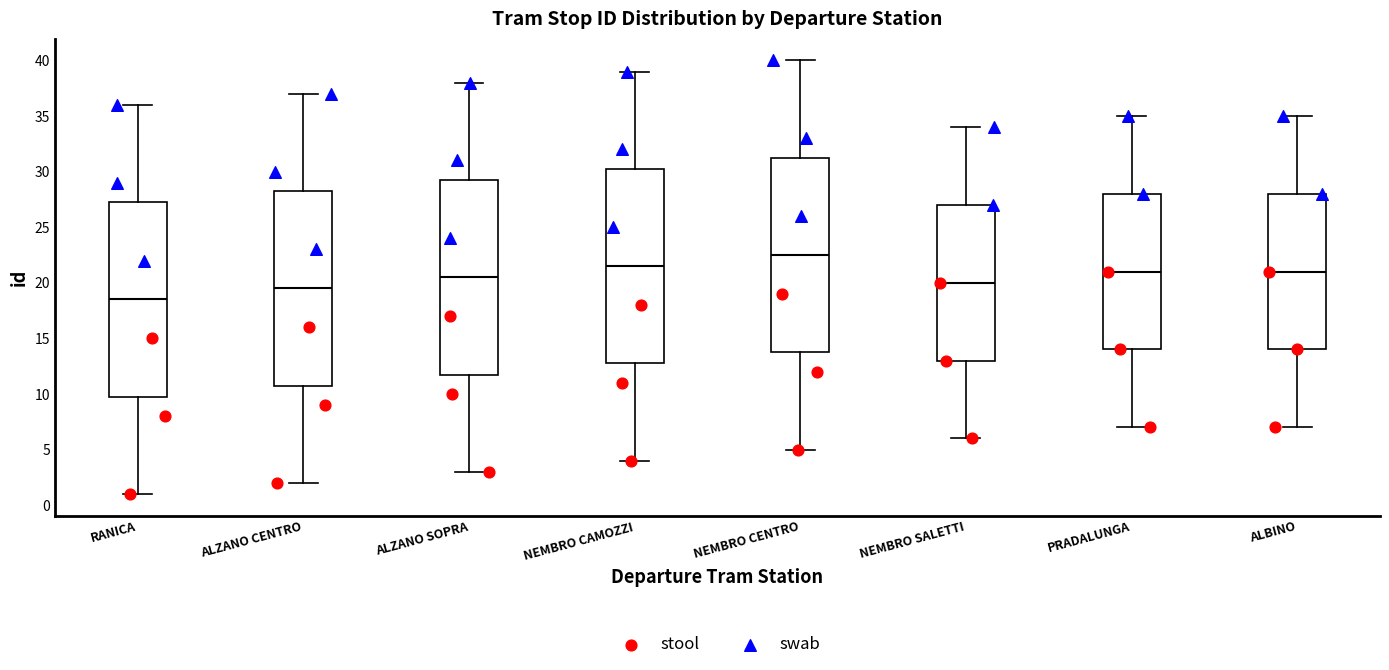

Reading left to right, transcribe this box plot: for each box, give where its median line is, the range the box spans, and where its two whiskers end, as read against the y-axis. The values are not printed on the chart, so give them approximately, as read against the axis.

RANICA: median 18.5, box 10.0 to 27.5, whiskers 1.0 to 36.0
ALZANO CENTRO: median 19.5, box 11.0 to 28.5, whiskers 2.0 to 37.0
ALZANO SOPRA: median 20.5, box 12.0 to 29.5, whiskers 3.0 to 38.0
NEMBRO CAMOZZI: median 21.5, box 13.0 to 30.5, whiskers 4.0 to 39.0
NEMBRO CENTRO: median 22.5, box 14.0 to 31.5, whiskers 5.0 to 40.0
NEMBRO SALETTI: median 20.0, box 13.0 to 27.0, whiskers 6.0 to 34.0
PRADALUNGA: median 21.0, box 14.0 to 28.0, whiskers 7.0 to 35.0
ALBINO: median 21.0, box 14.0 to 28.0, whiskers 7.0 to 35.0